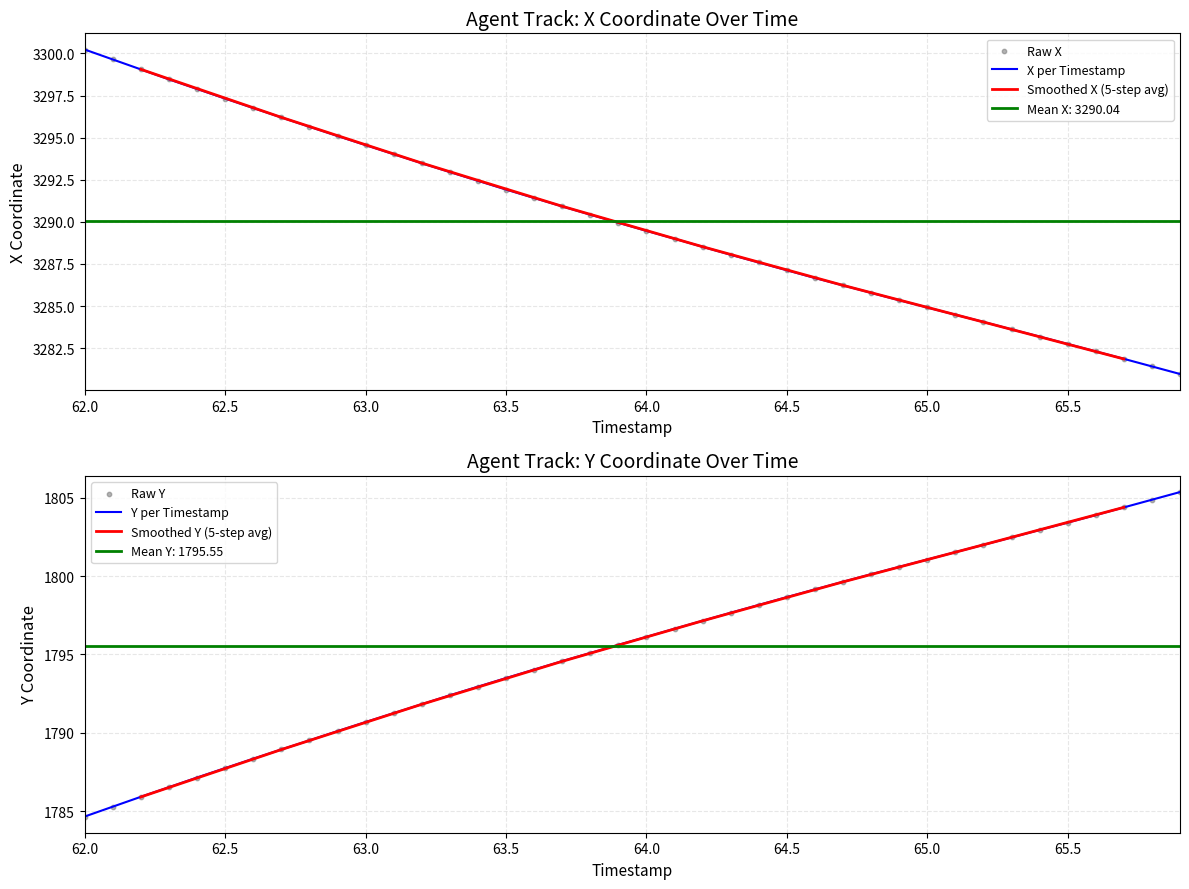

At how many categories does at least one series exceed 1964?

40